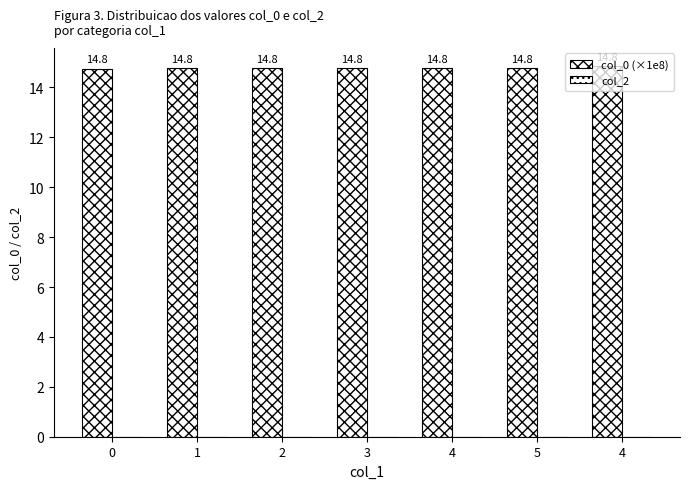

Does the chart contain any negative values?

No